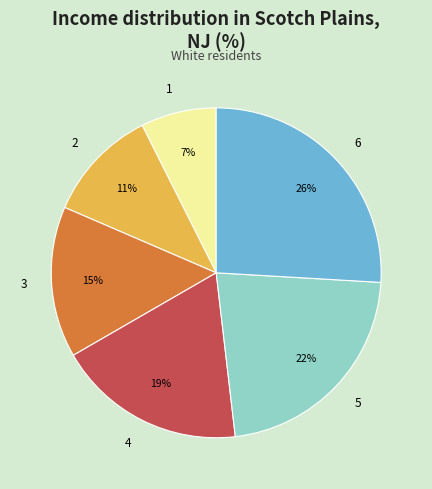

Rank the categories by value from lowest to highest.

1, 2, 3, 4, 5, 6